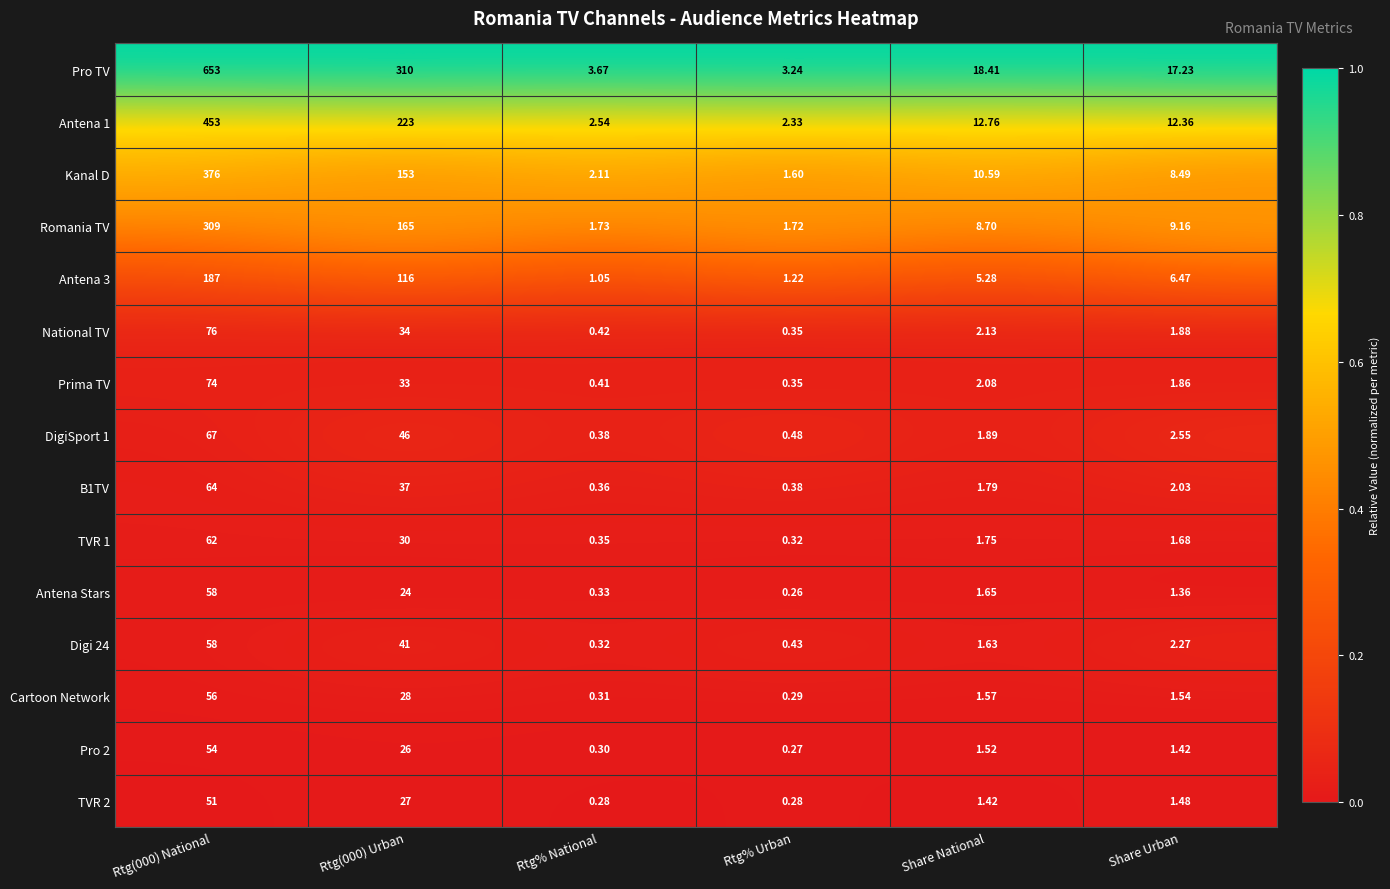

Is the value of Digi 24 at Rtg% Urban greater than the value of Cartoon Network at Rtg% National?

Yes